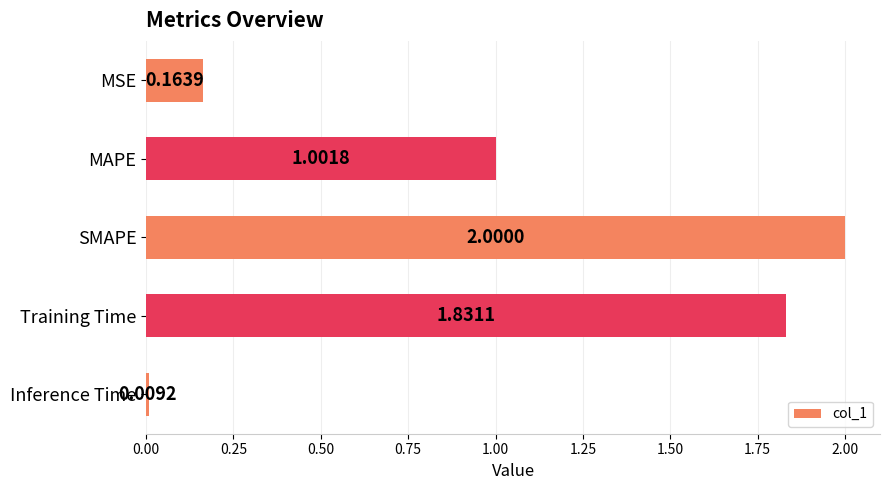

At which label is the value closest to 1?

MAPE